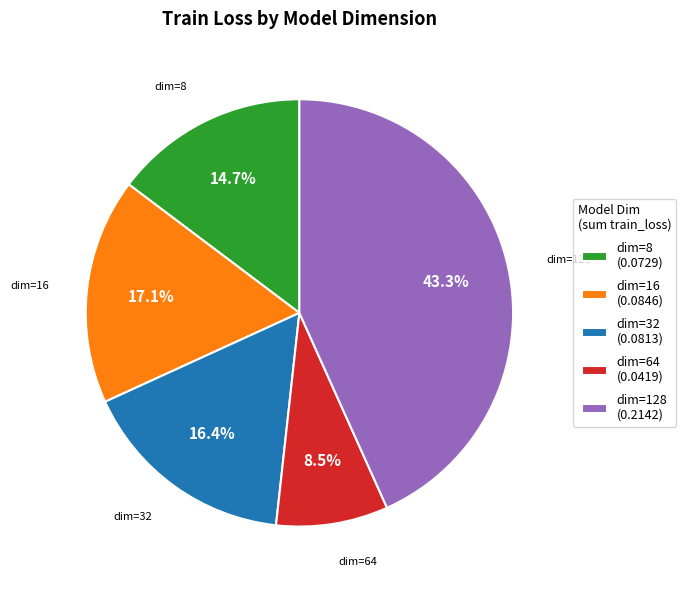

Is the sum of dim=128 and dim=32 greater than half?

Yes